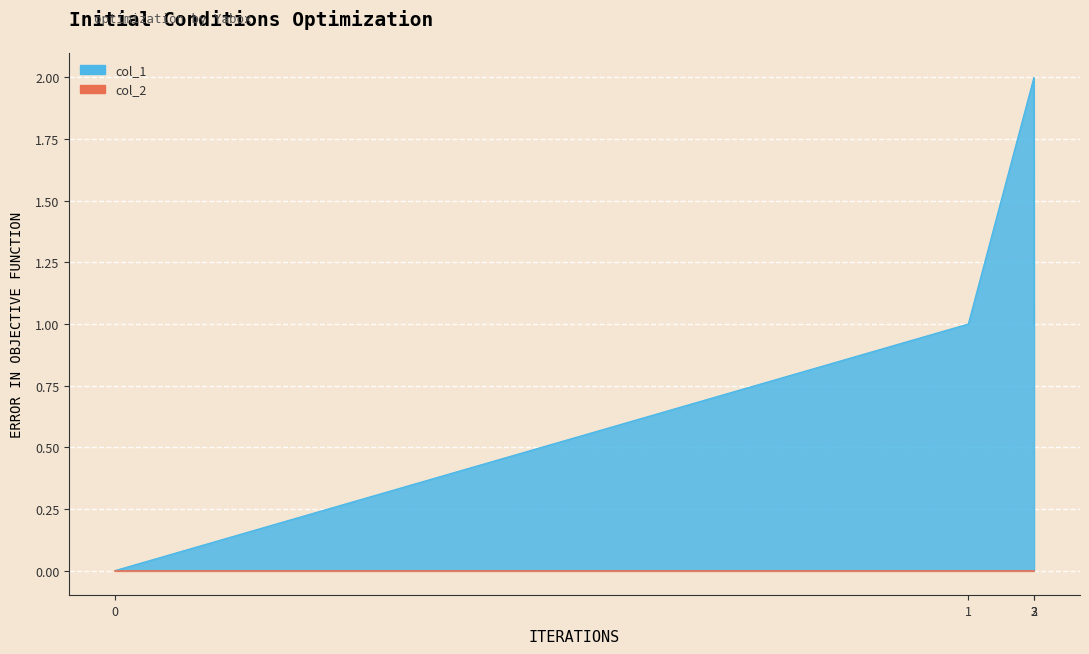

True or false: there are more than 1 points higher than both neighbors.

False